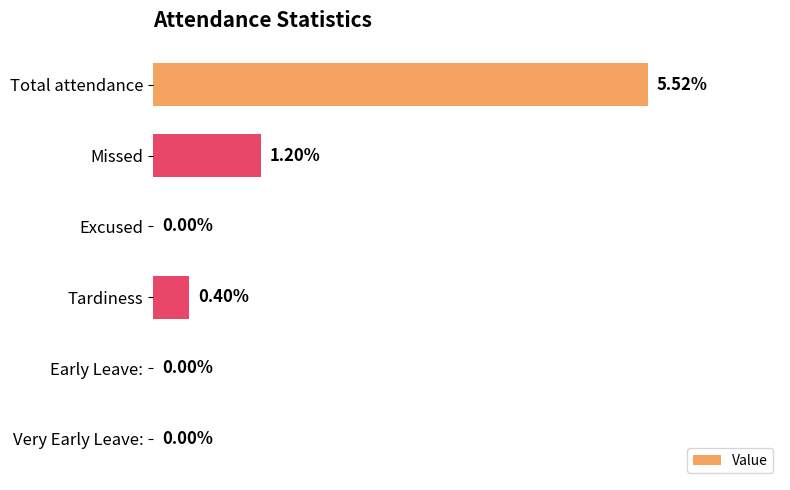

Which category has the highest value across all series?

Total attendance